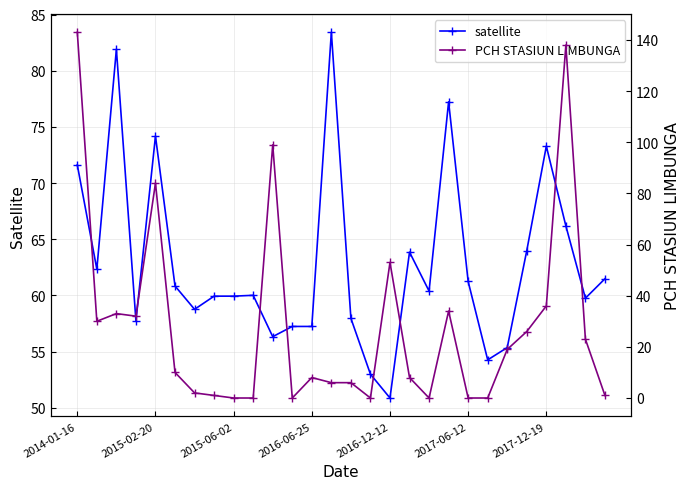

What are all the series names shown in the legend?

satellite, PCH STASIUN LIMBUNGA